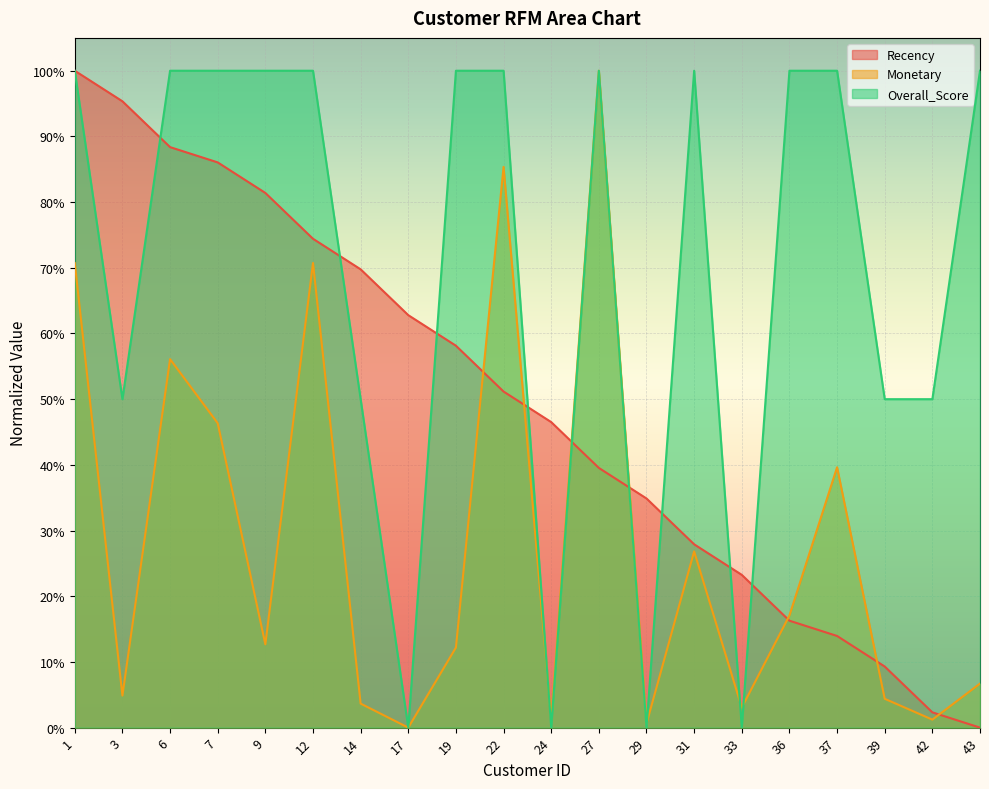

Which series changed the most between 7 and 24?

Overall_Score